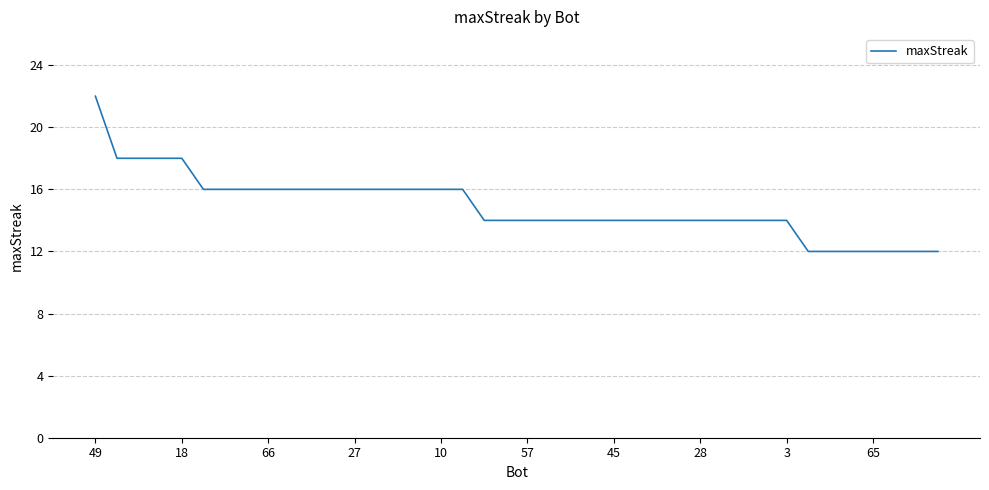

What is the smallest value displayed?

12